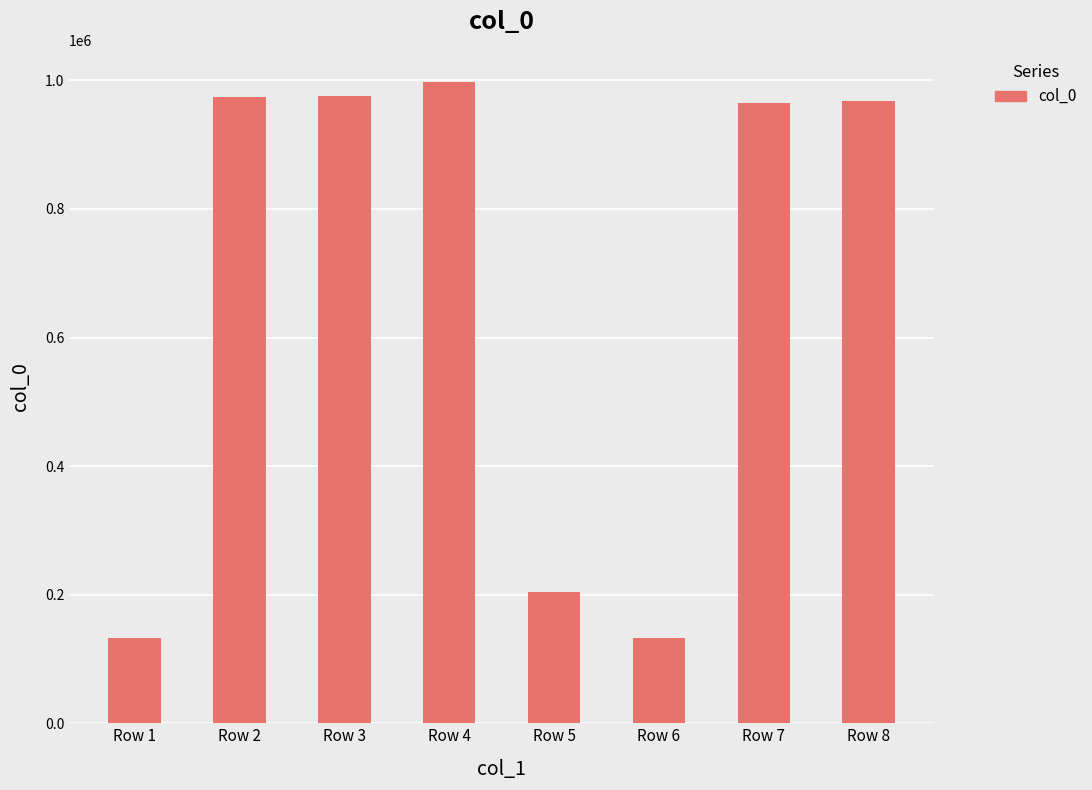

How many categories are shown in the chart?

8